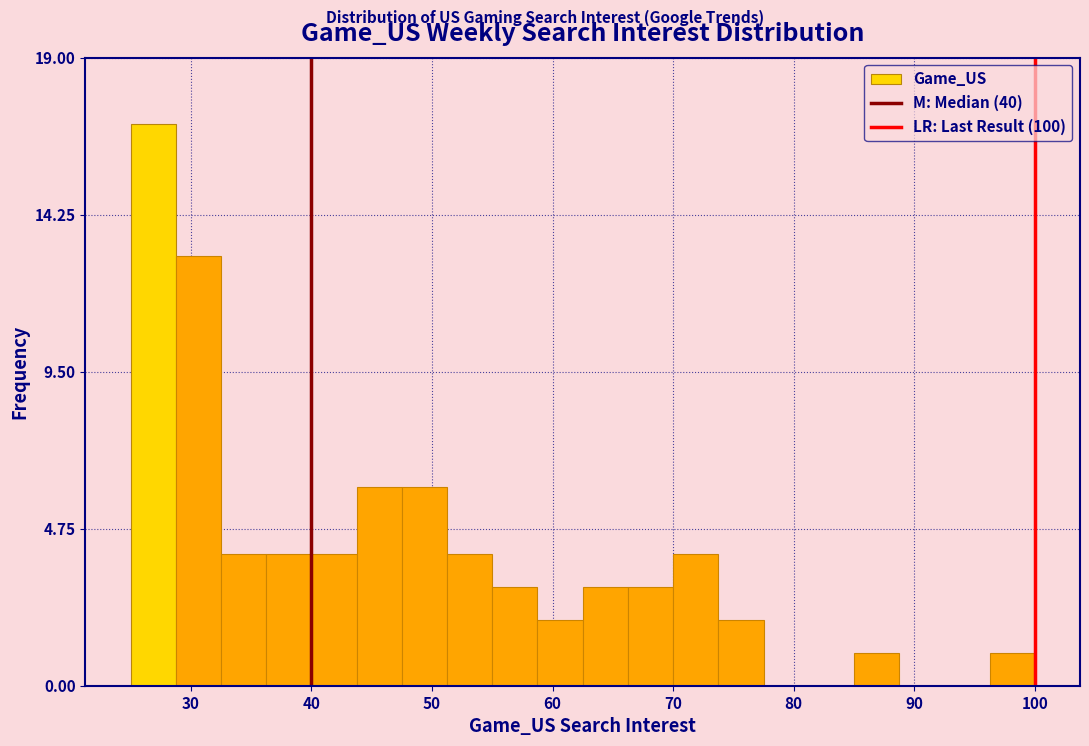

Around what value on the x-axis is the tallest bar? Give the approximate position of its centre, as read against the axis.

27